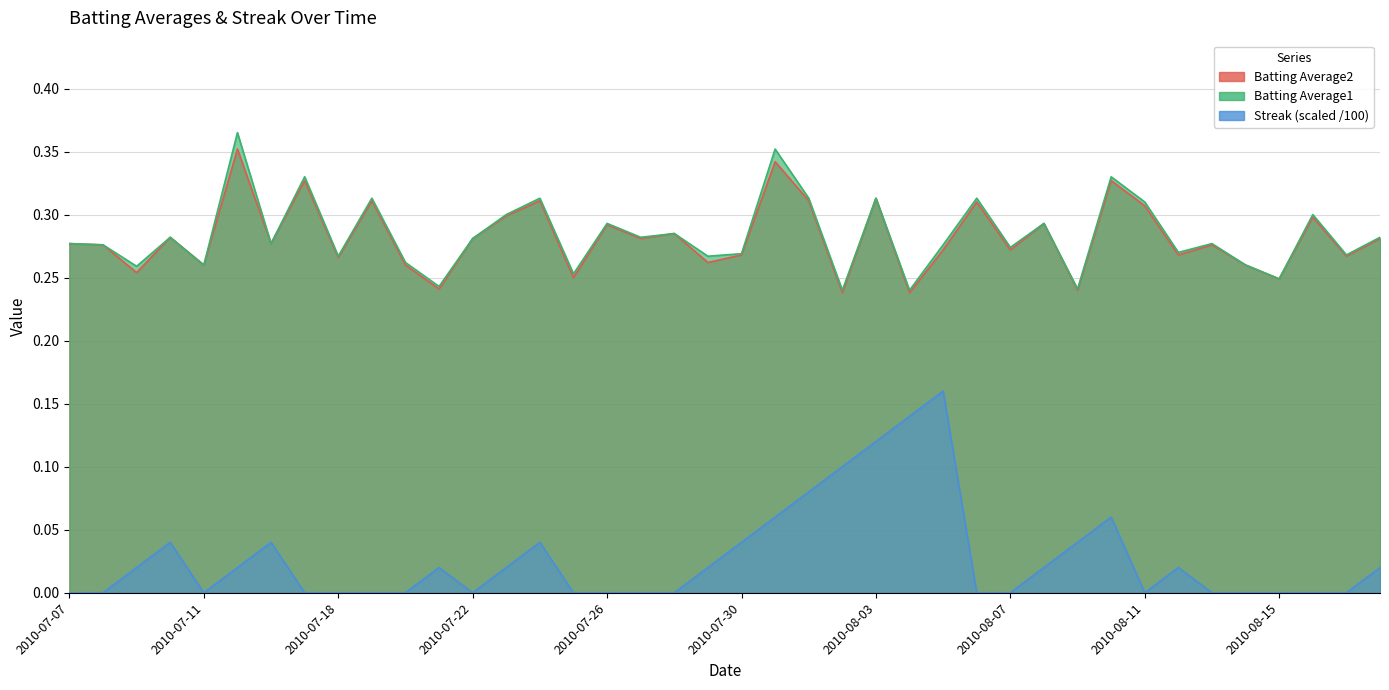

What is the spread (max minus min) of values at 2010-08-18?

0.3